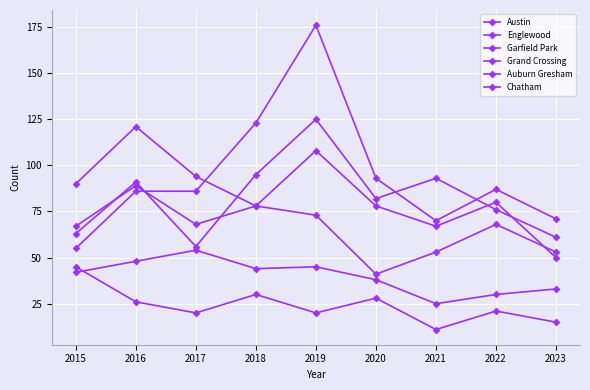

How many data points does each series have?

9